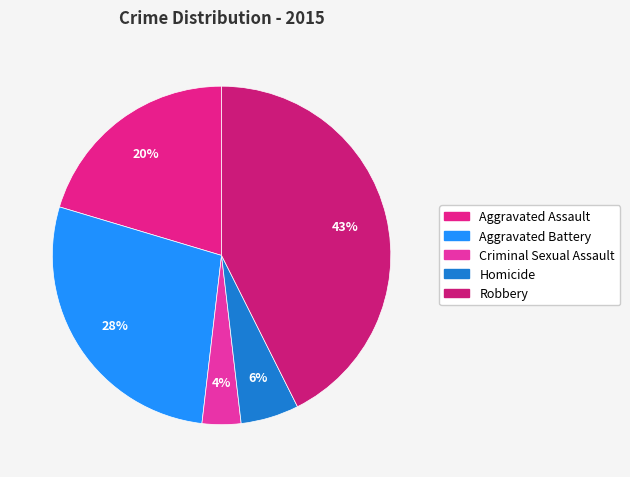

Is the sum of Aggravated Battery and Aggravated Assault greater than half?

No